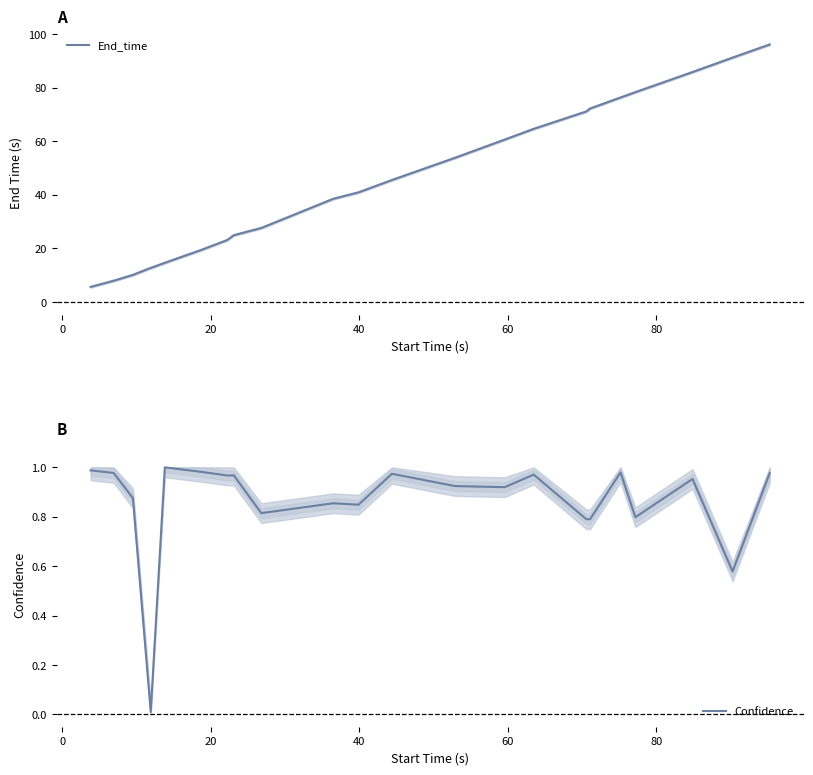

How many data points does each series have?

22